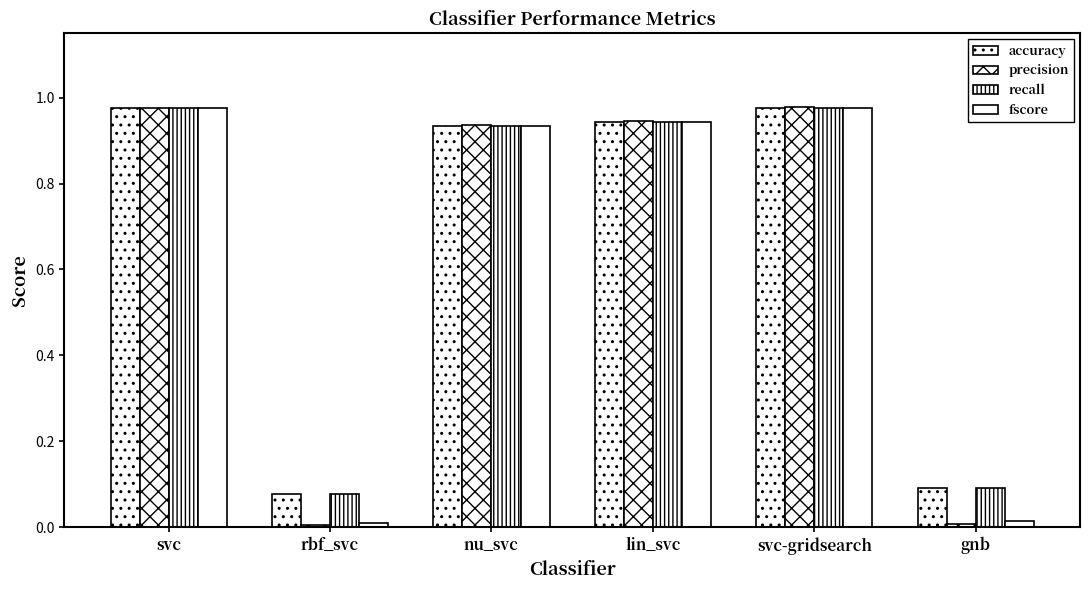

What is the value of the precision bar at the 5th from the left?

1.0